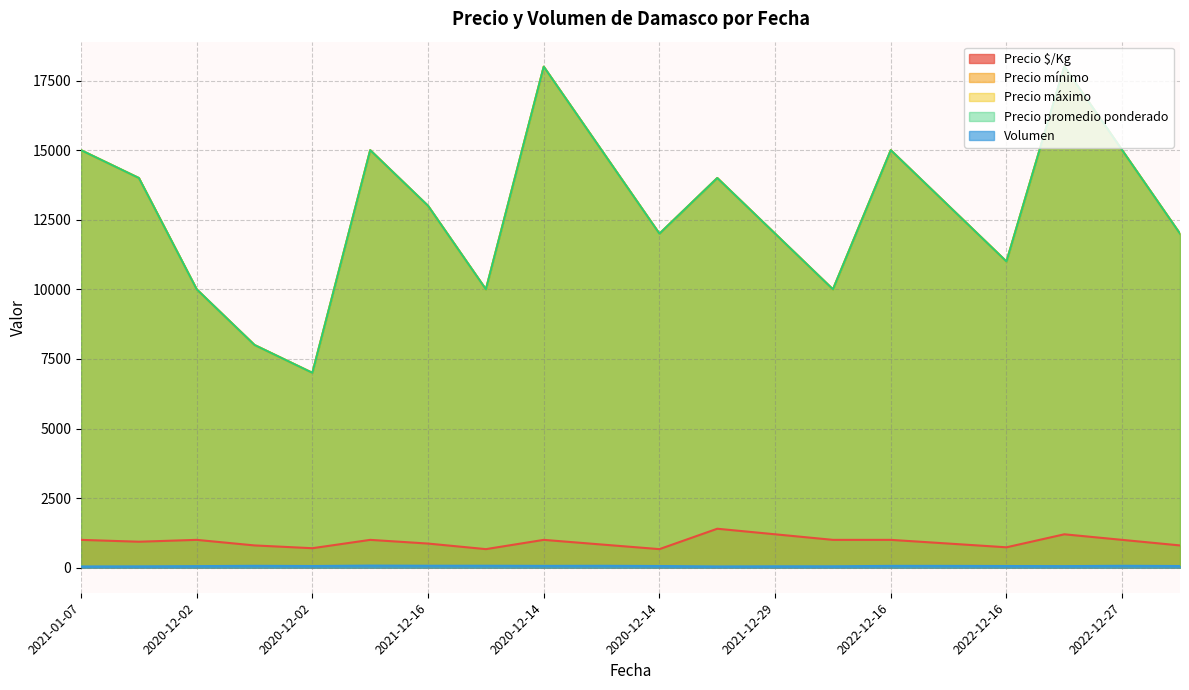

What are all the series names shown in the legend?

Precio $/Kg, Precio mínimo, Precio máximo, Precio promedio ponderado, Volumen